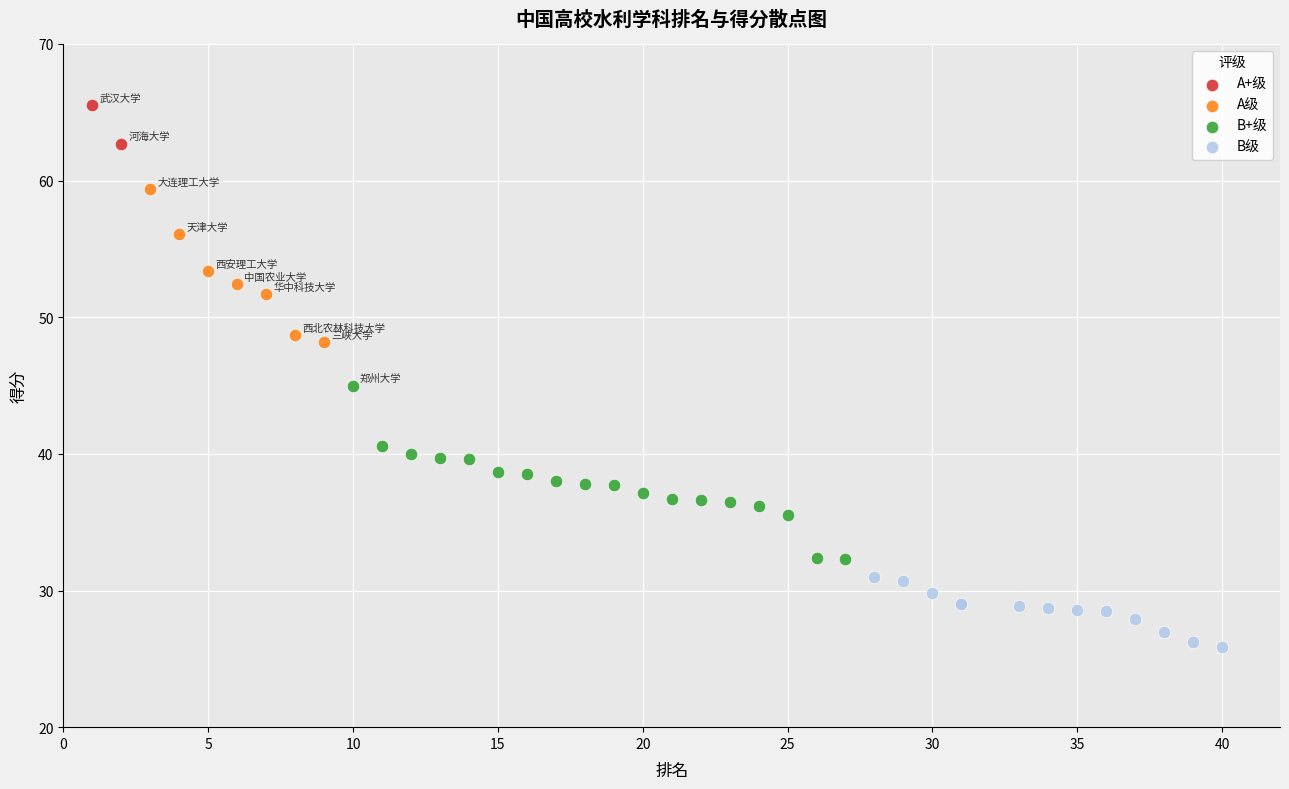

Which series reaches the minimum Y coordinate?

B级